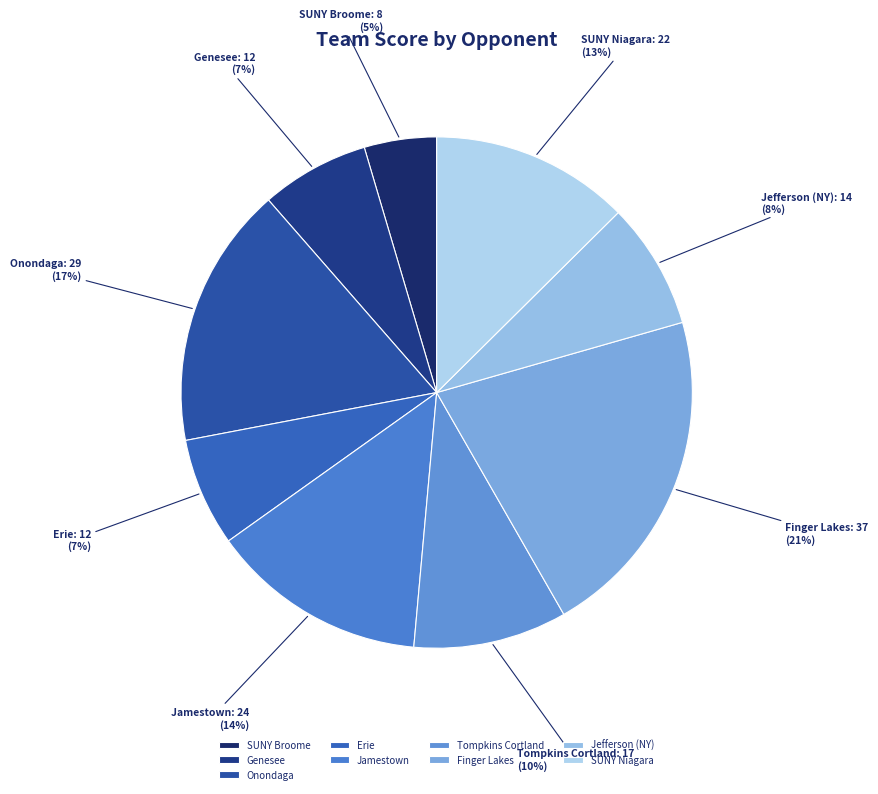

To the nearest percent, what is the difference between the Onondaga and Jamestown slice percentages?

3%